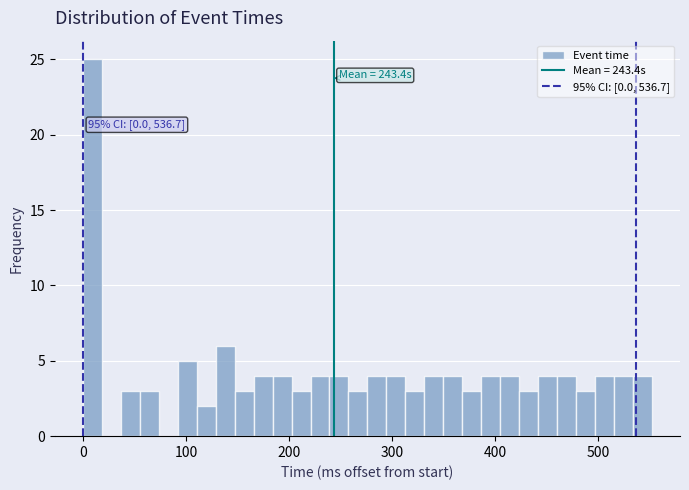

Read against the x-axis, roughly where is the centre of the tallest bar?

10